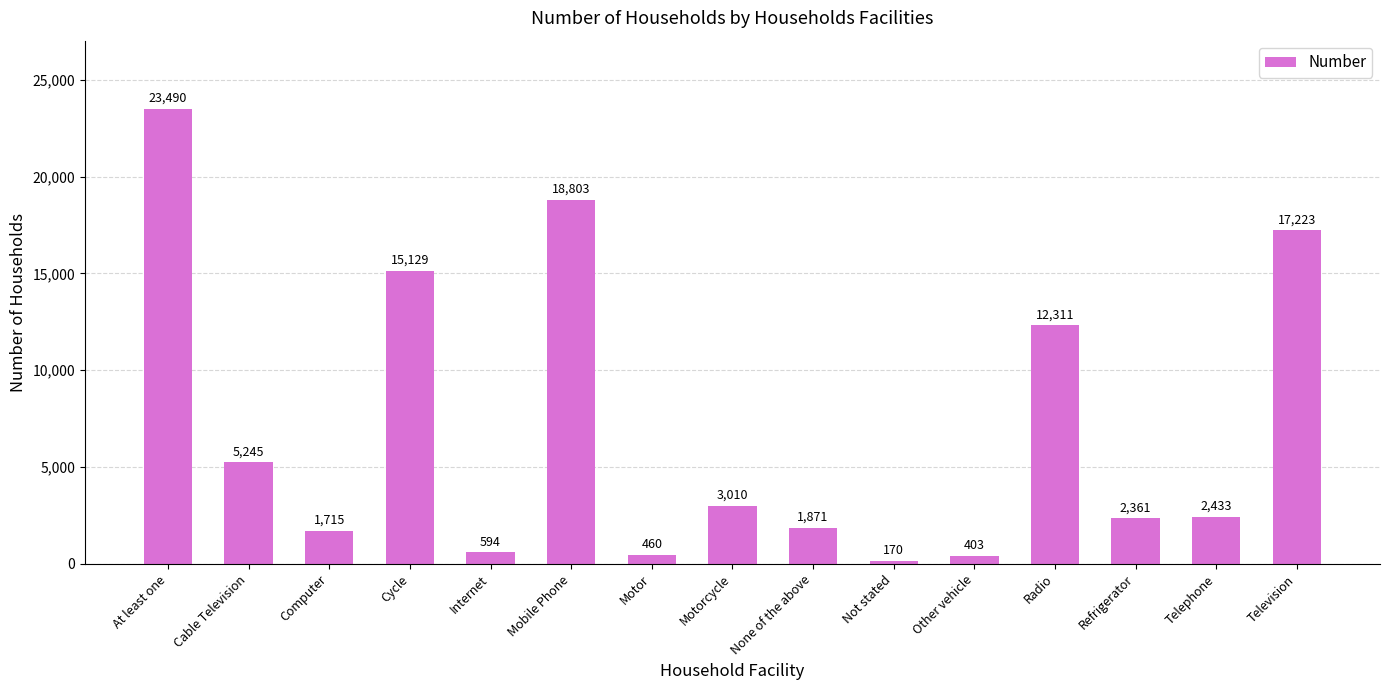

What is the label of the 1st bar from the right?

Television